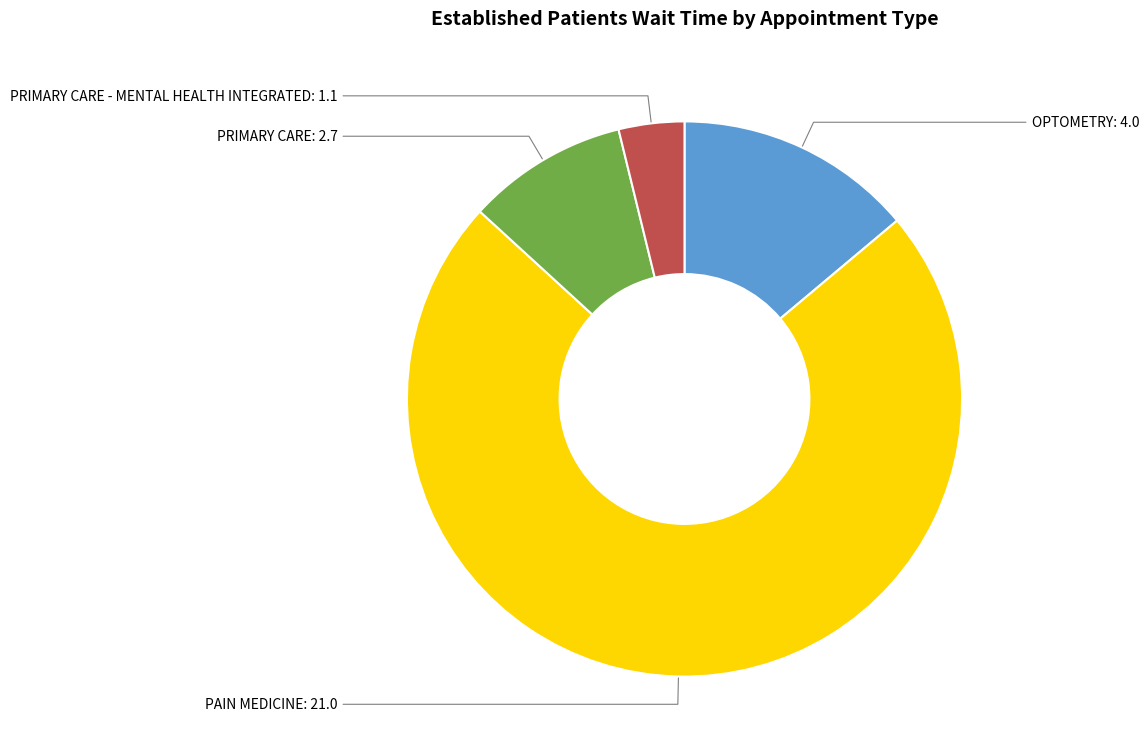

Is there any slice that represents more than half of the pie?

Yes